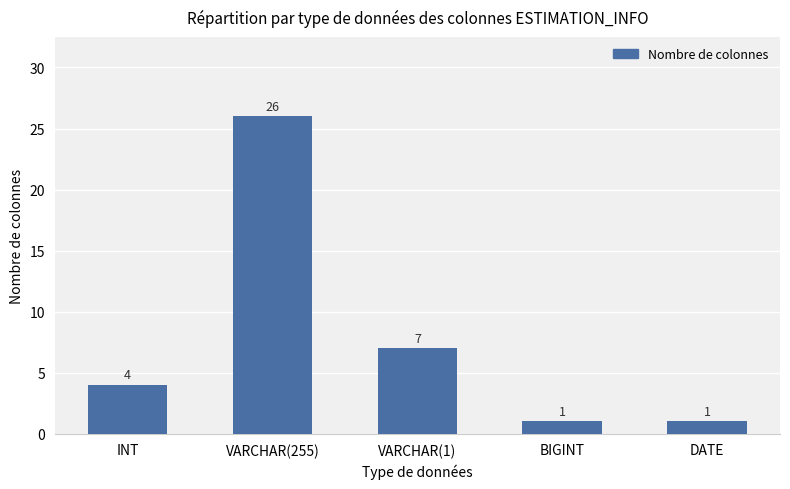

How many categories are shown in the chart?

5